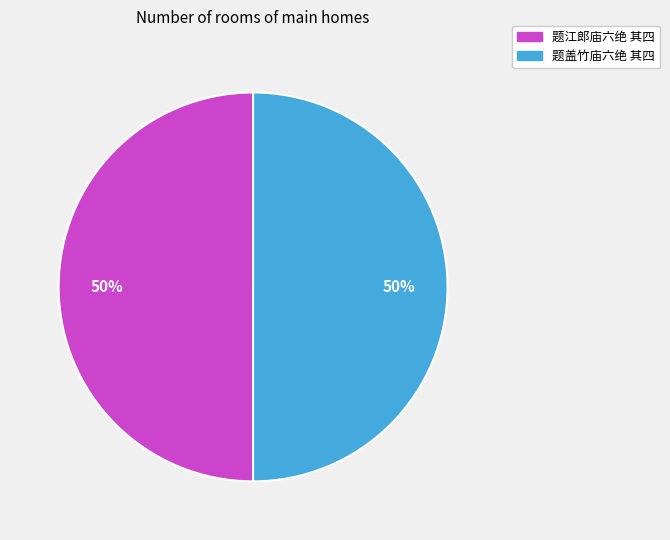

How many slices are in this pie chart?

2